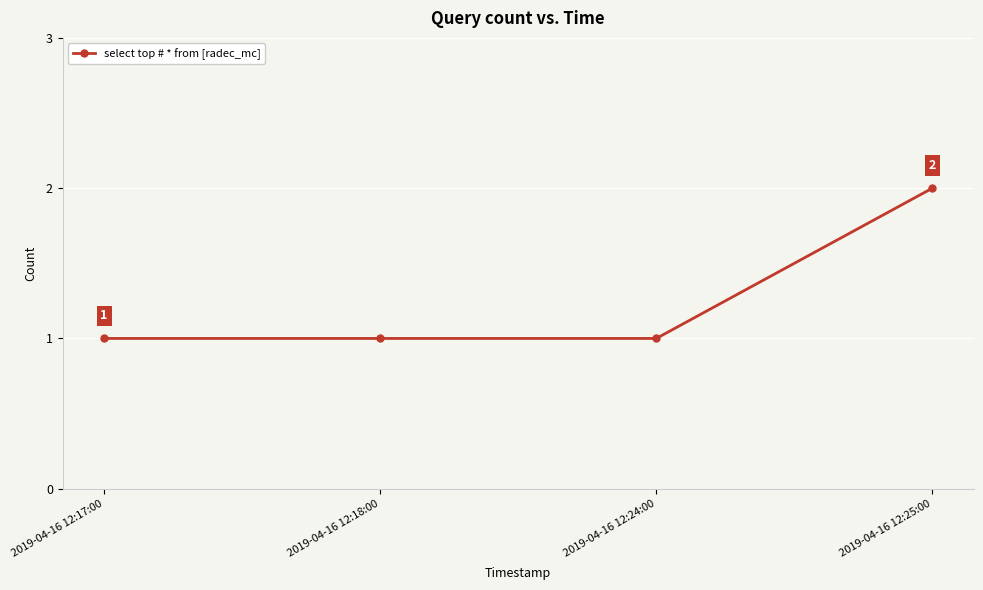

How many values are between 1 and 2?

4